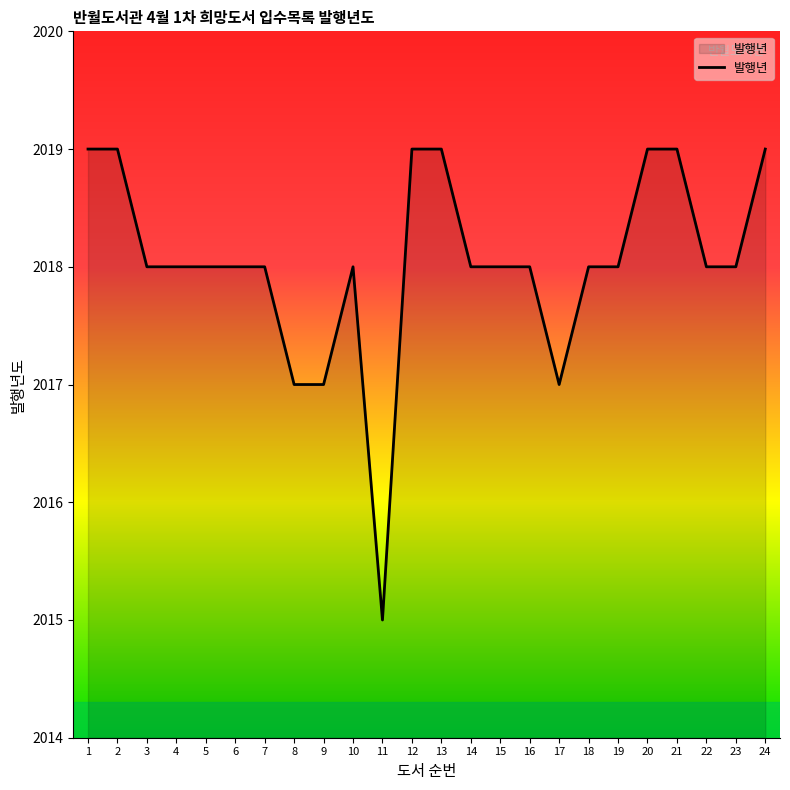

True or false: the data shows 2751 at 5.

False